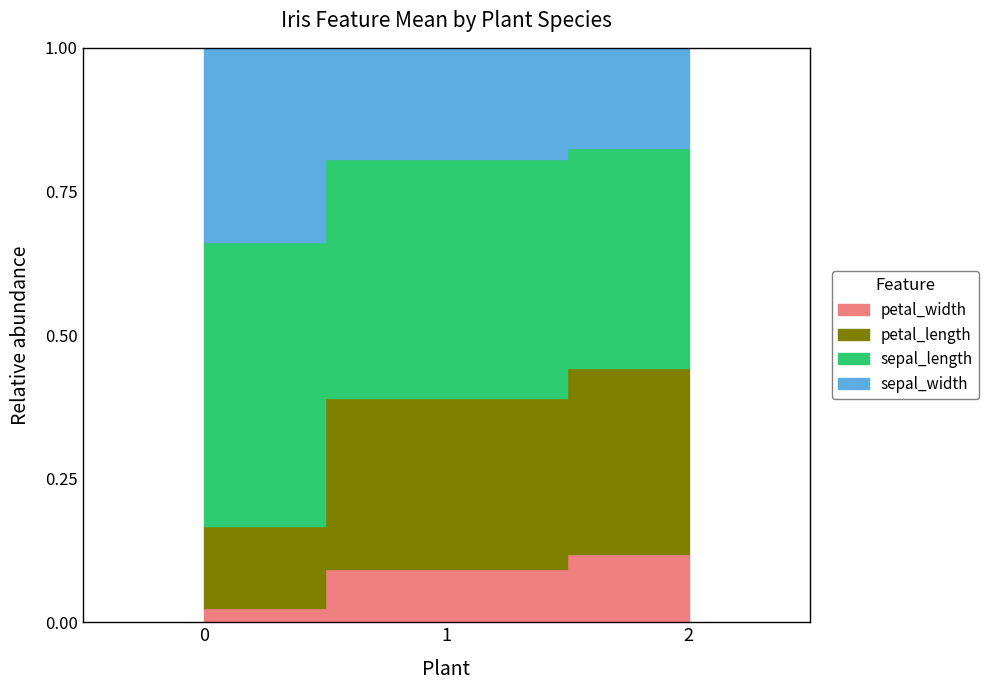

Which category has the highest value across all series?

2